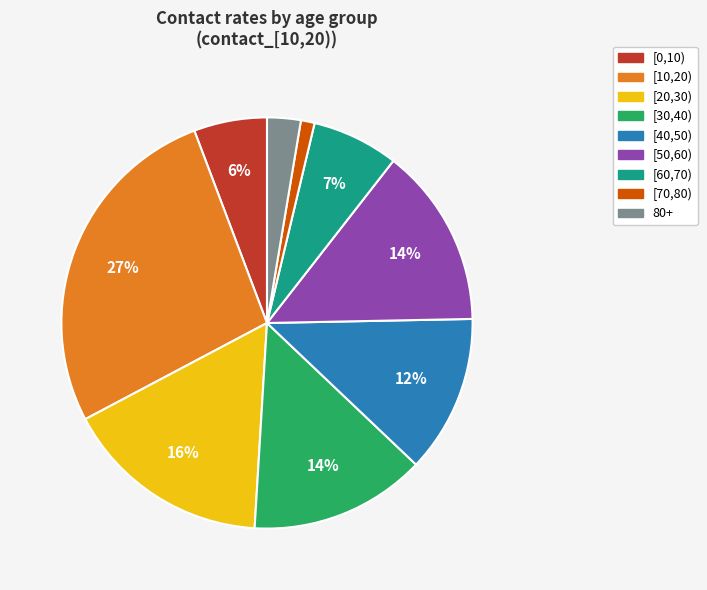

To the nearest percent, what is the average slice percentage?

11%